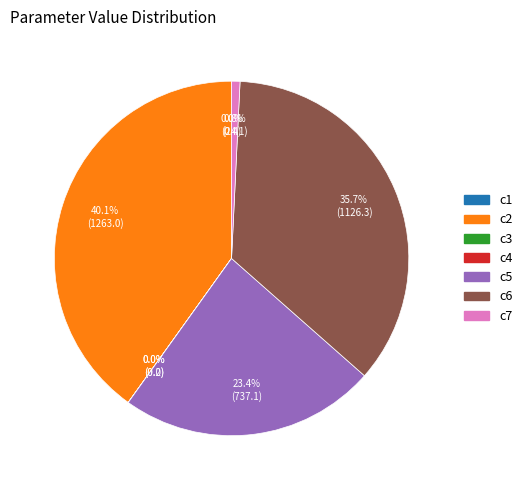

What portion of the pie excludes c7?

99.2%